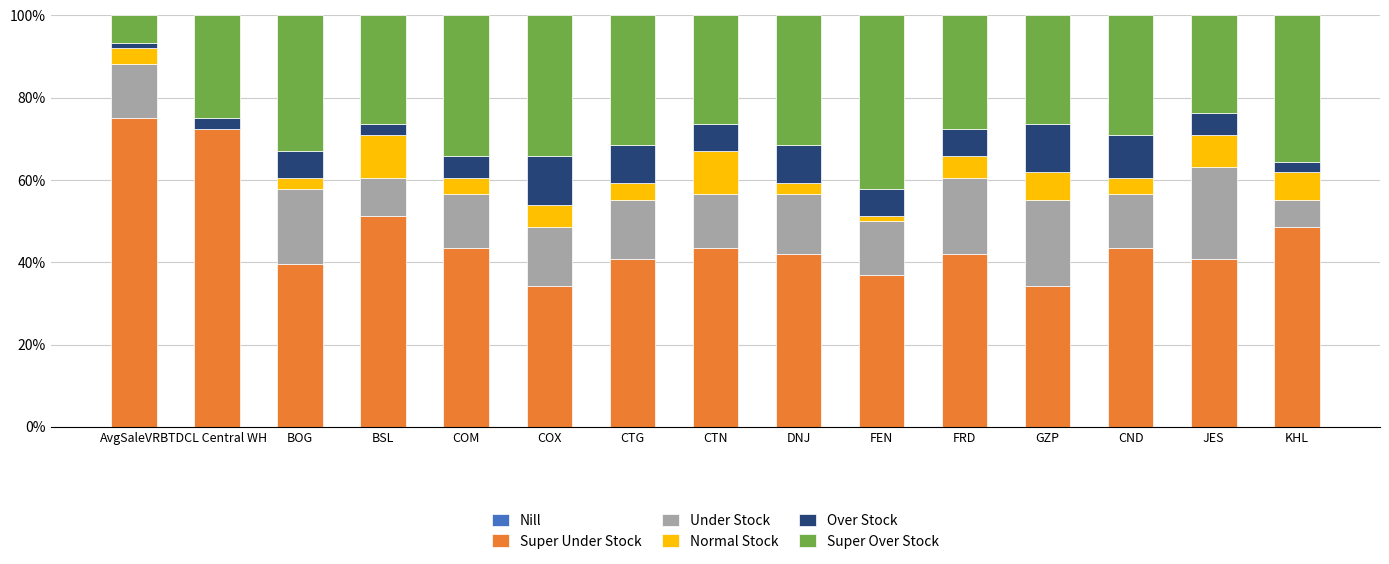

What is the label of the 12th bar from the left?

GZP